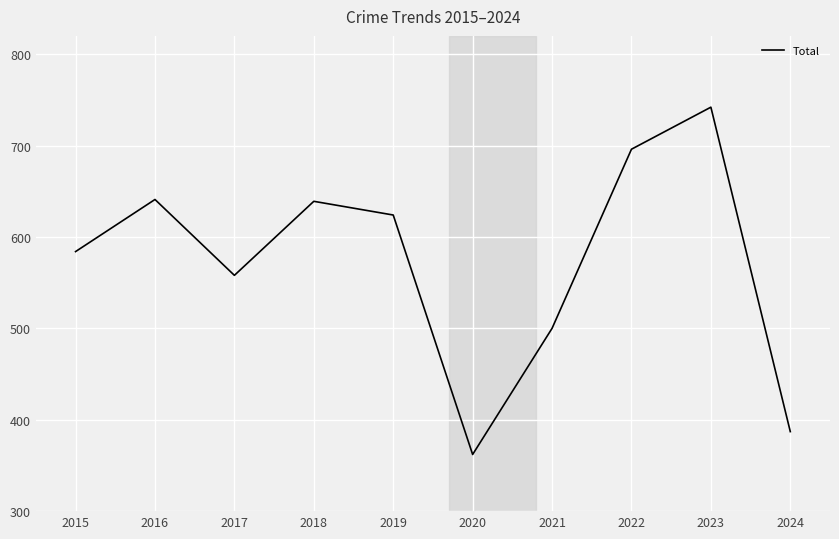

Approximately how many times larger is the value at 2024 compared to 2021?

0.8